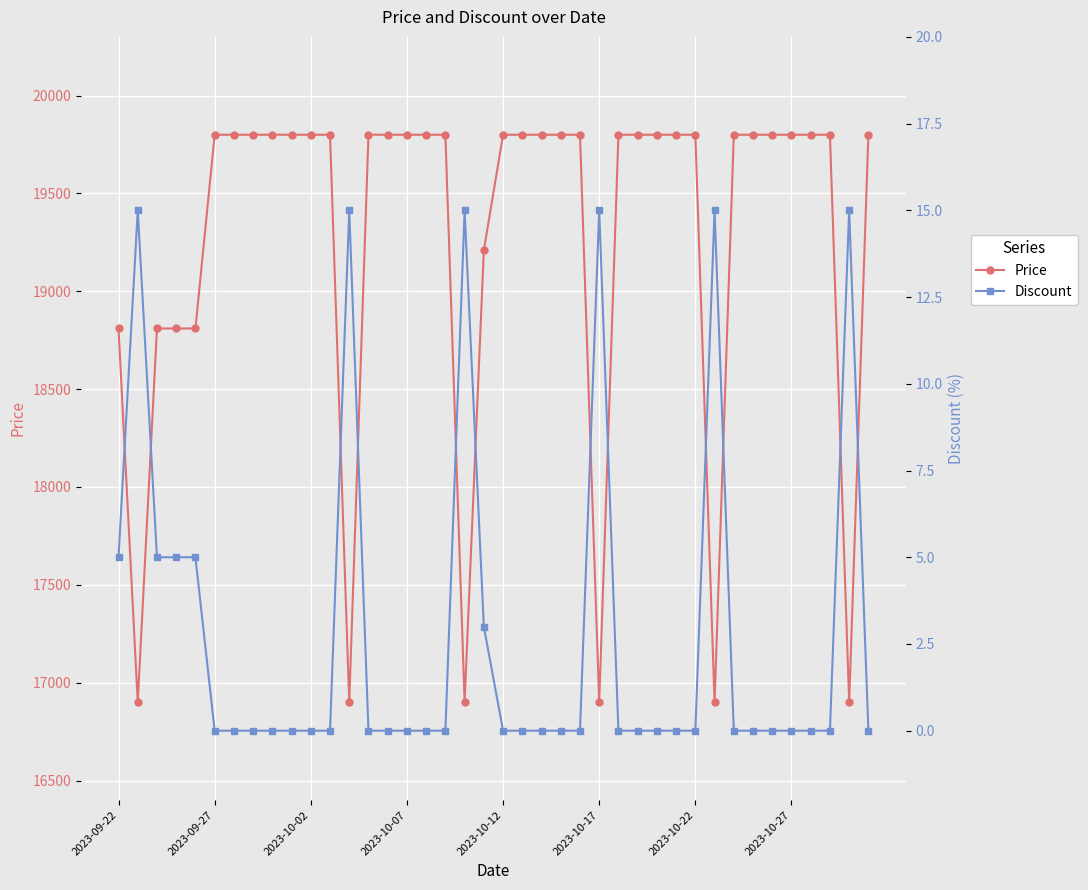

What are all the series names shown in the legend?

Price, Discount